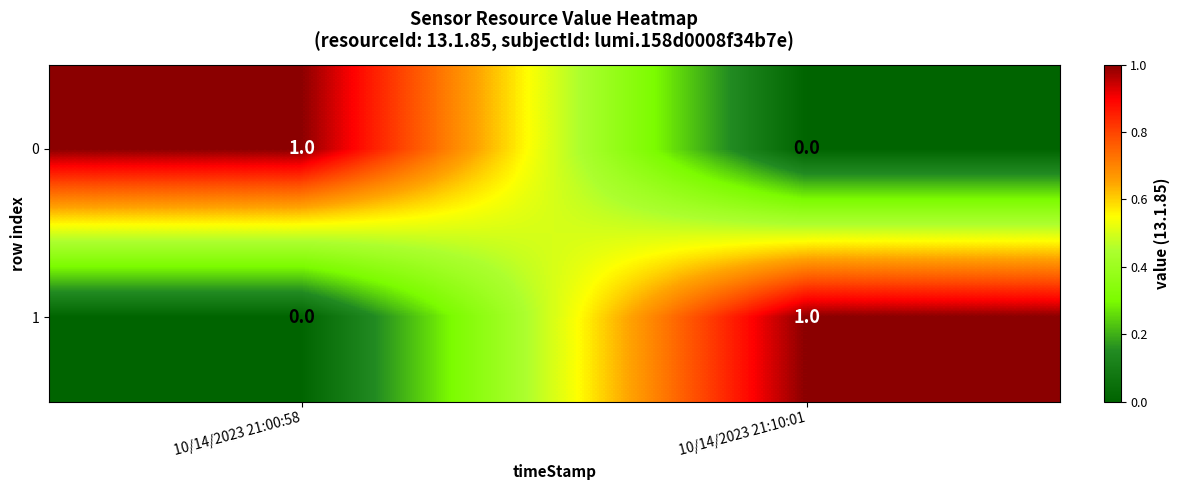

True or false: 0 has a value of 0 at 10/14/2023 21:00:58.

False